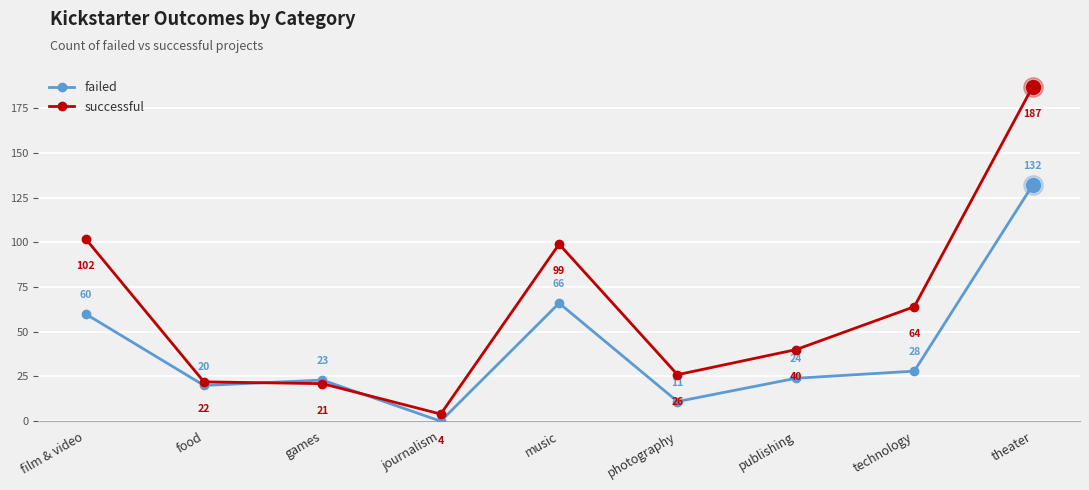

Which category has the highest value in the failed series?

theater